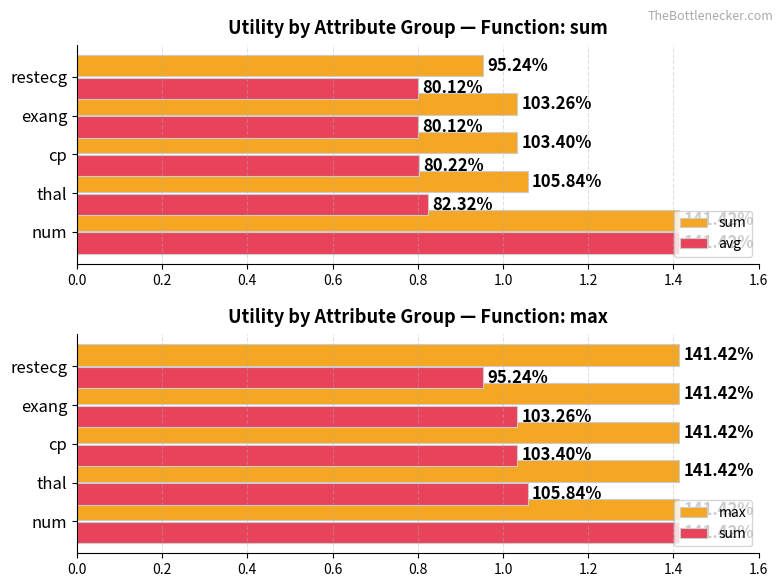

At how many categories does at least one series exceed 0?

5